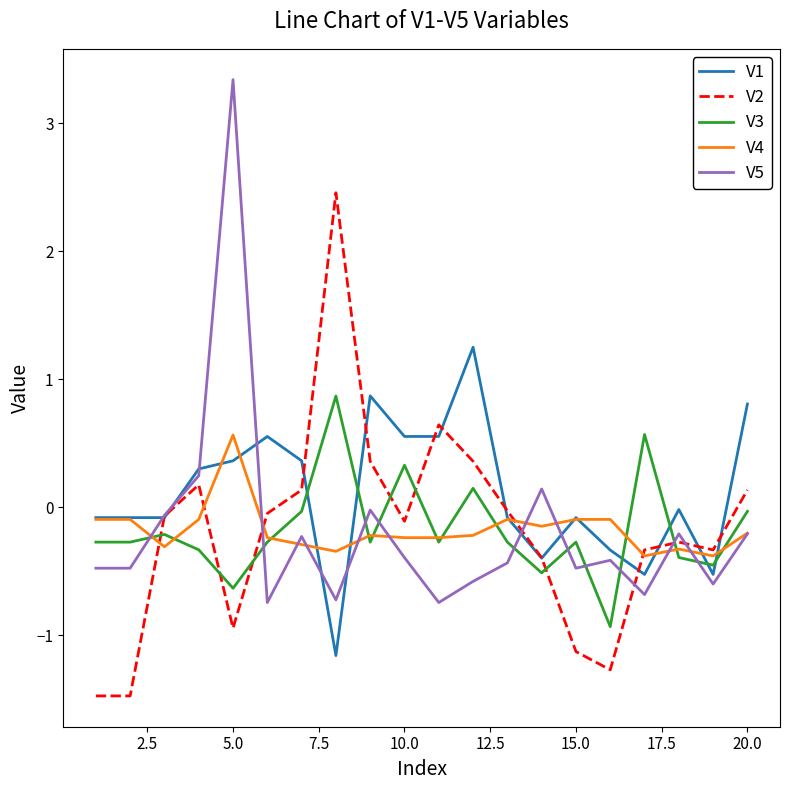

List the series in order of their peak value, highest first.

V5, V2, V1, V3, V4